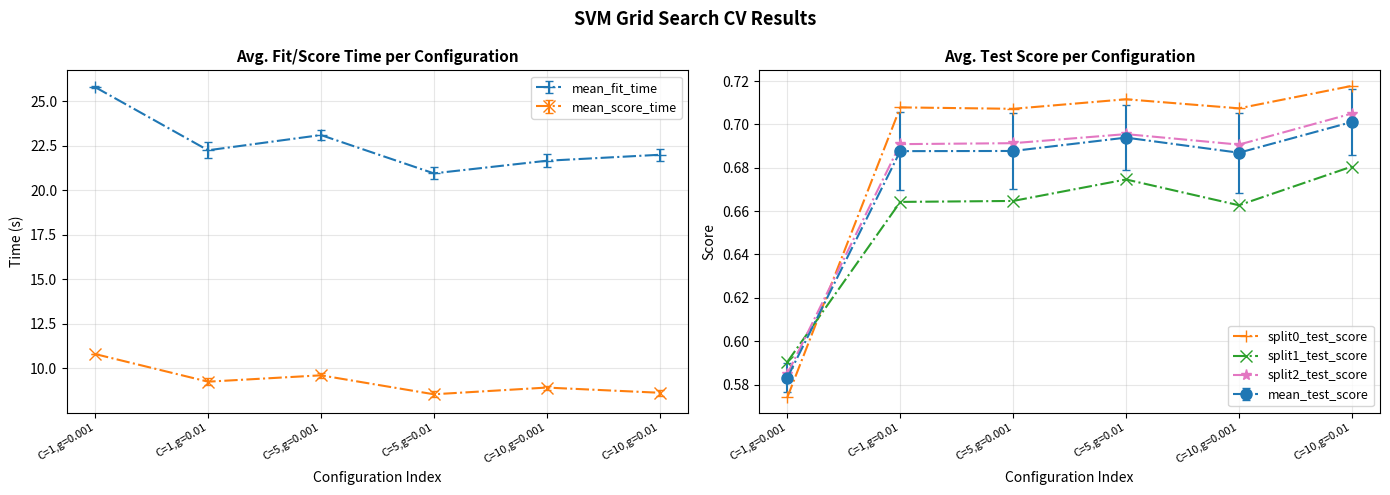

Is it true that split2_test_score equals 1.2 at C=5,g=0.01?

False